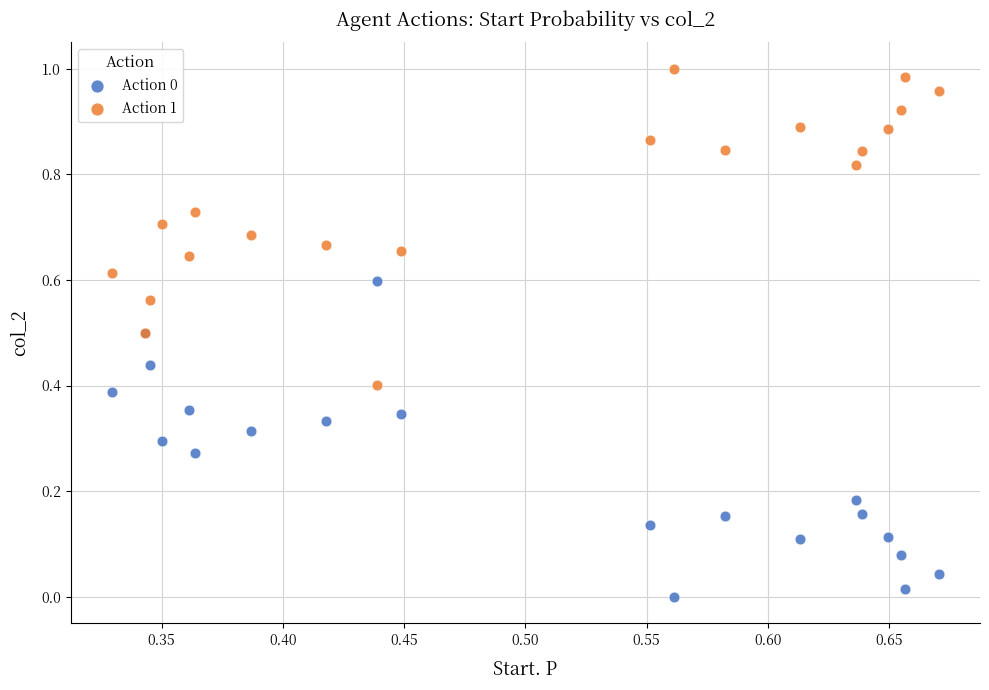

Which series contains the highest Y value?

Action 1